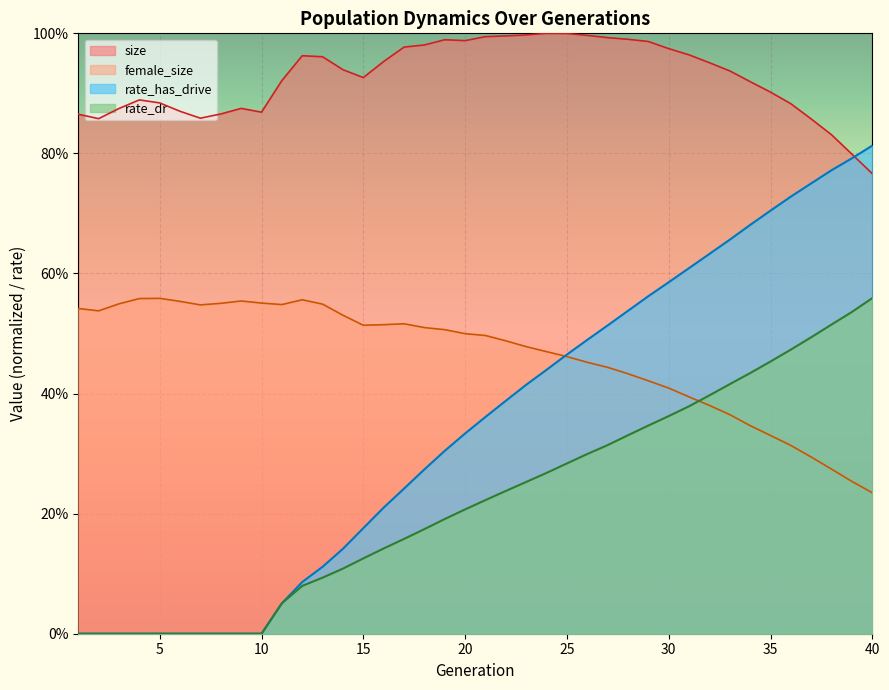

What is the sum of all female_size values?

18.5